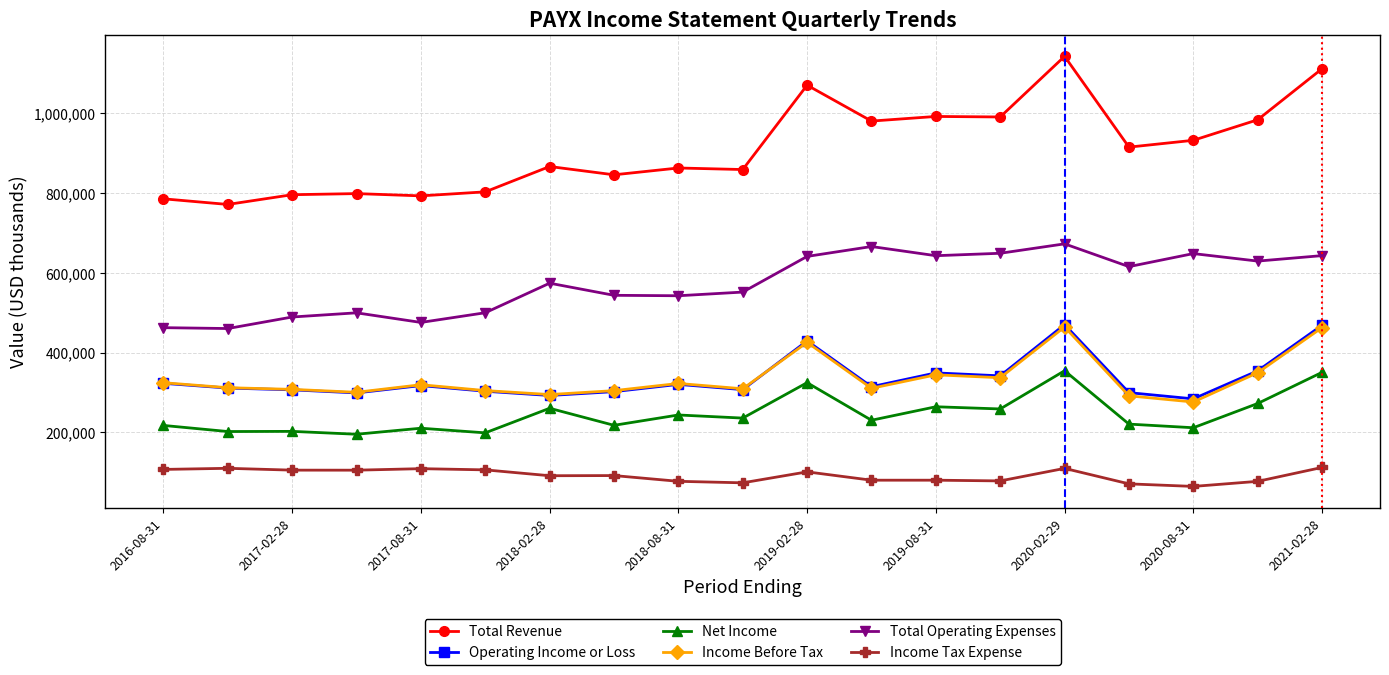

True or false: Income Before Tax has more than 1 points higher than both neighbors.

True